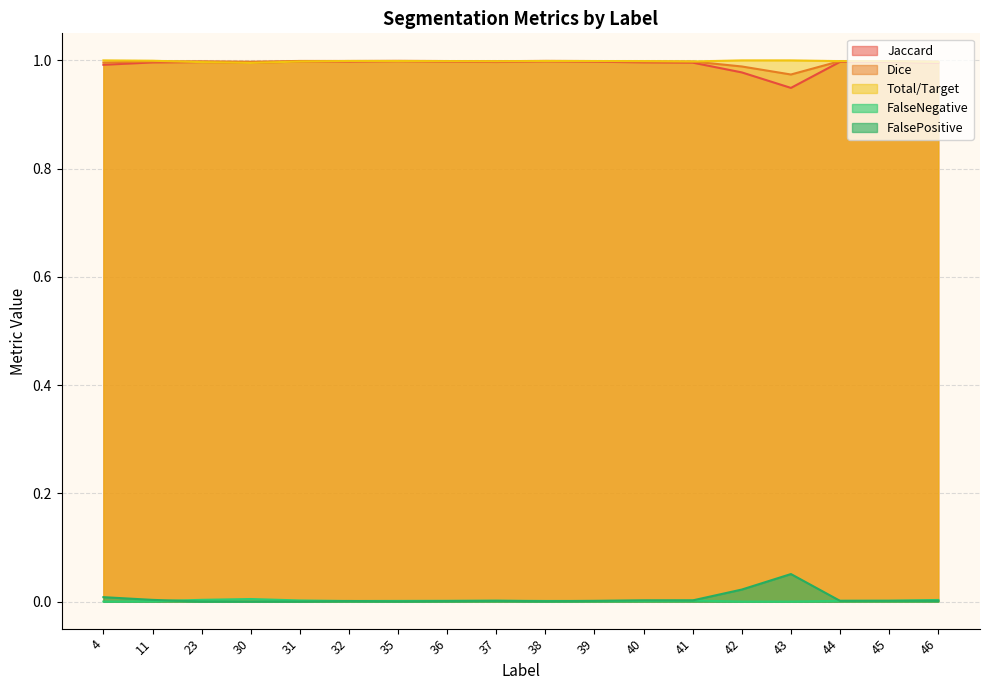

Read the Jaccard value at 32.

1.0